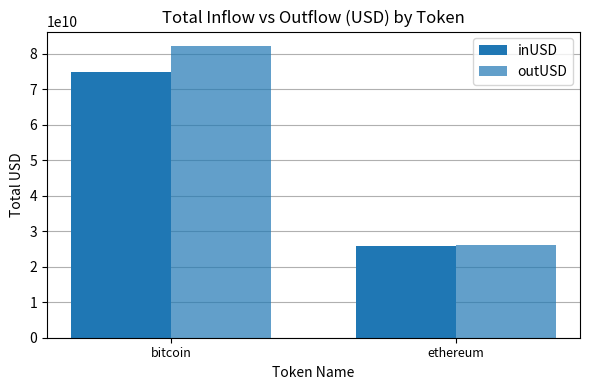

Which has a higher value, ethereum or bitcoin?

bitcoin